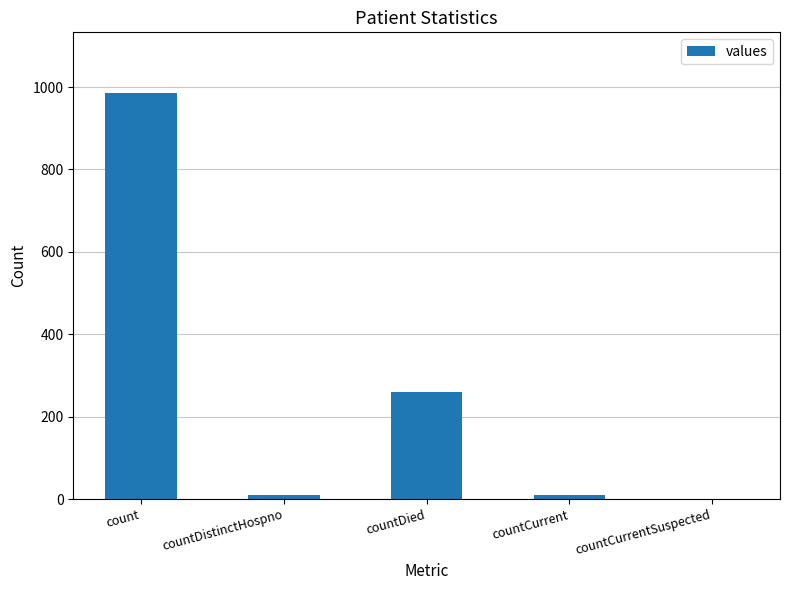

The chart shows a value of 985 at count. True or false?

True